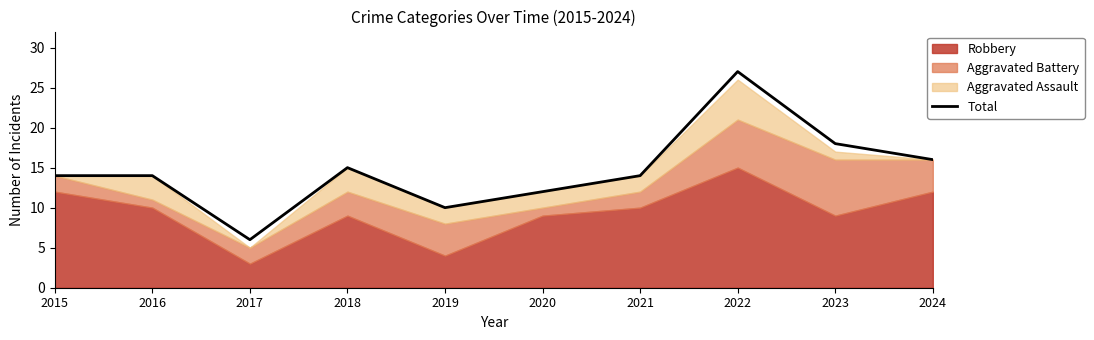

Approximately how many times larger is the value at 2022 compared to 2024?

1.7